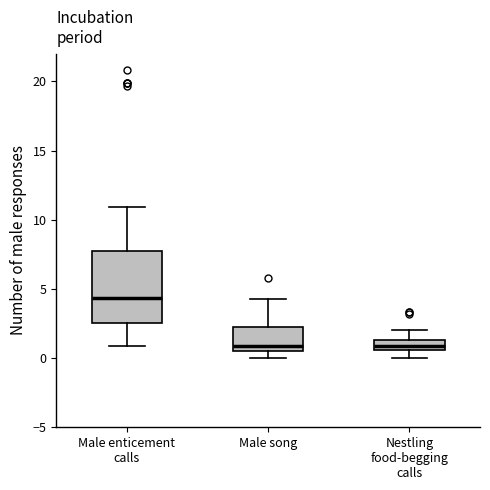

Where does the lower whisker of the box for Male enticement calls end on the y-axis? The values are not printed on the chart, so give them approximately, as read against the axis.

1.0